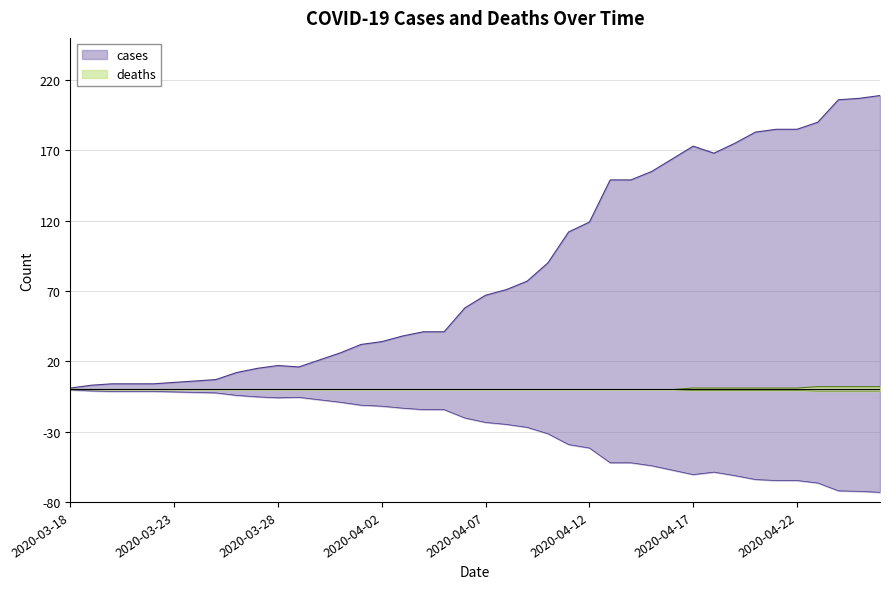

What is the highest value of the deaths series?

2